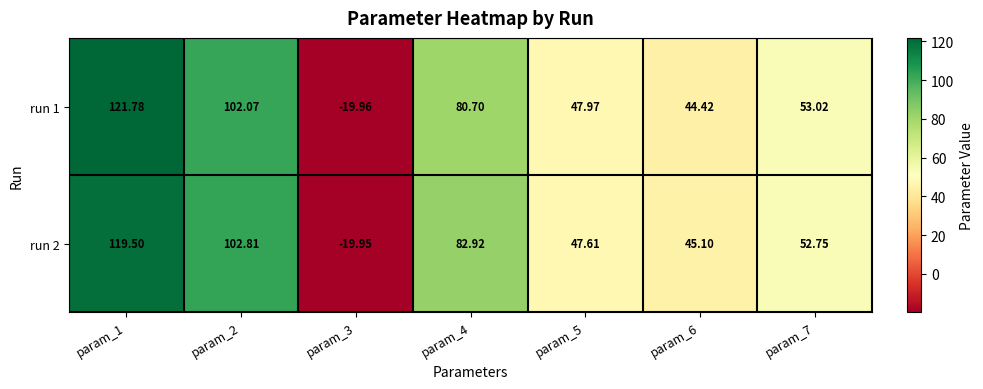

Which series changed the most between param_4 and param_5?

run 2